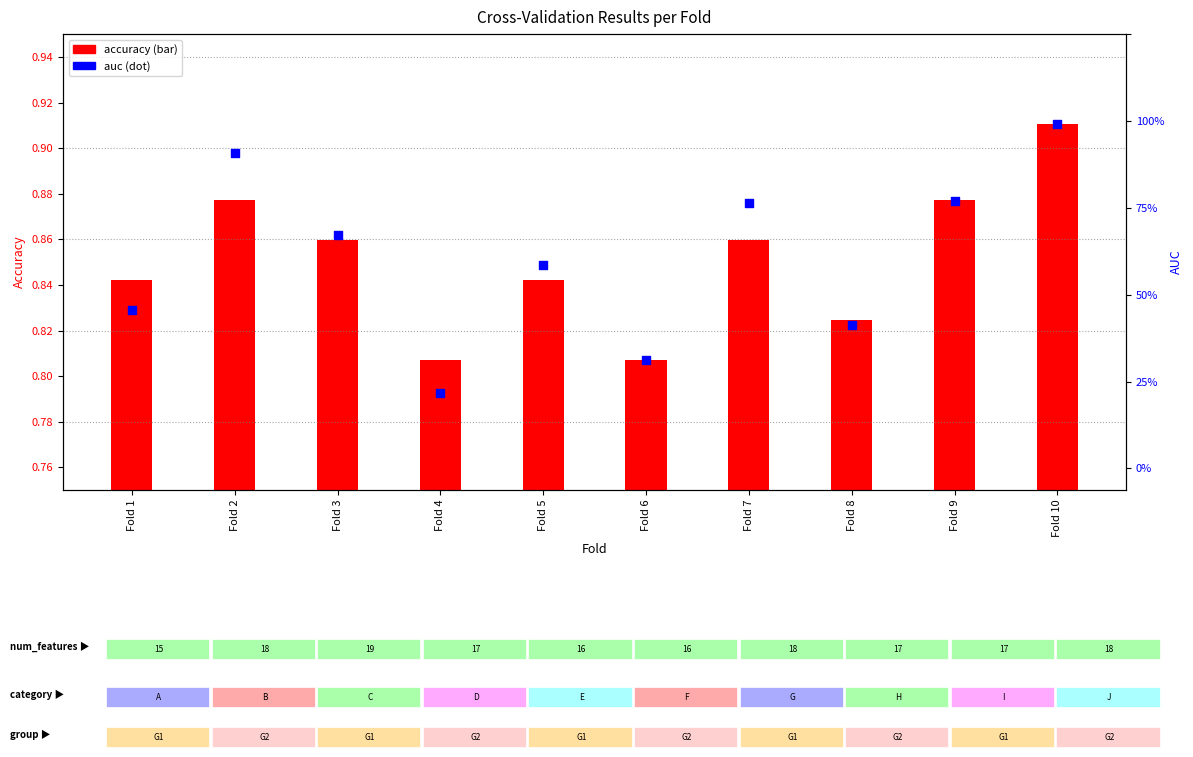

Which series reaches the maximum Y coordinate?

auc